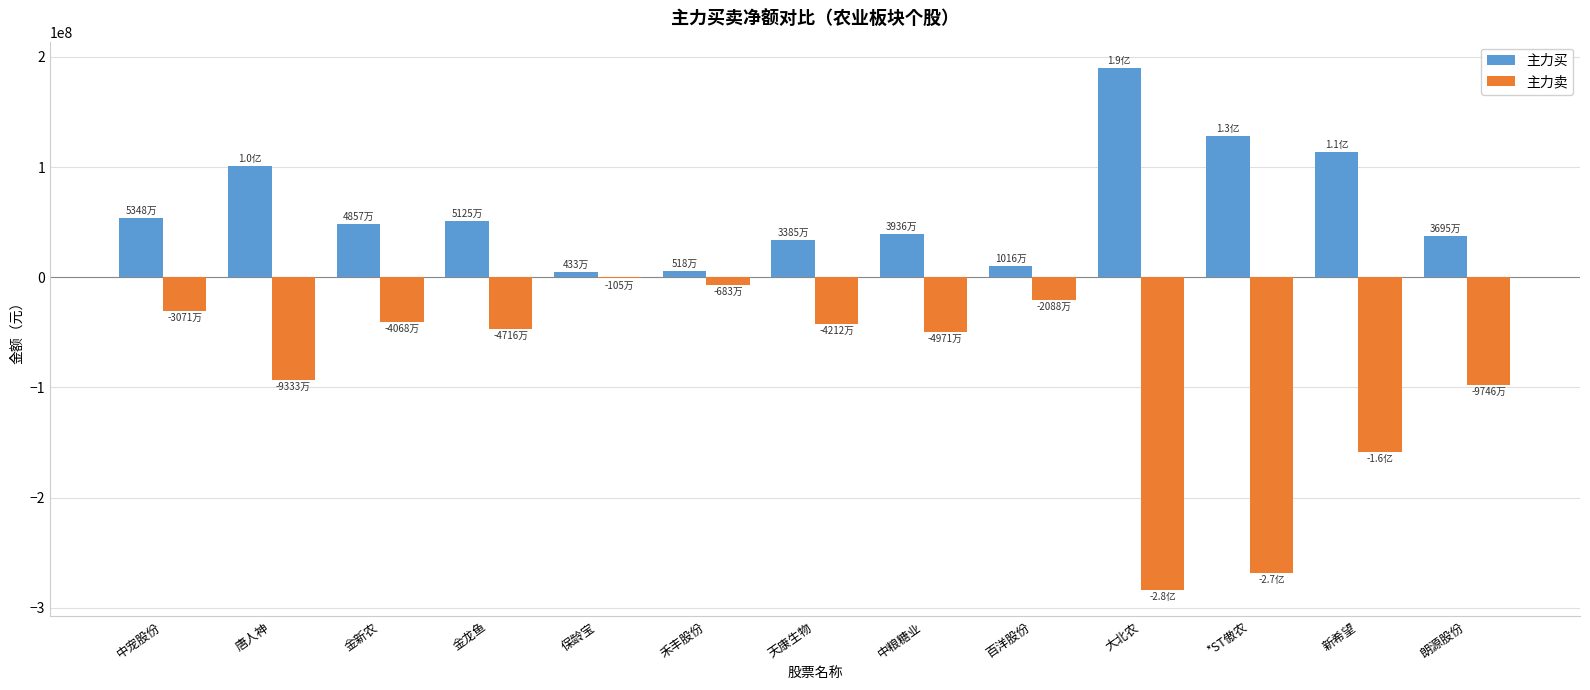

What is the total value across all series at 金新农?

7889744